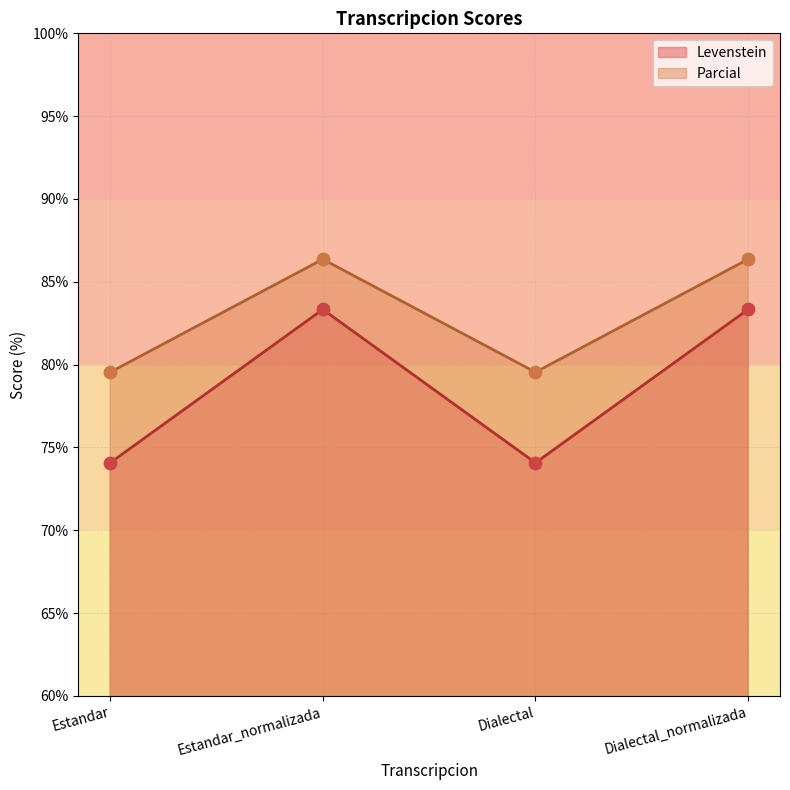

Is the value of Levenstein at Dialectal_normalizada greater than the value of Parcial at Dialectal_normalizada?

No